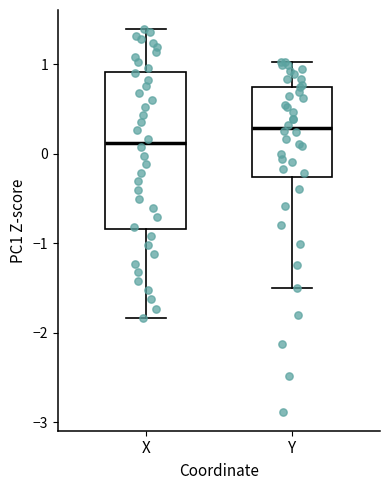

Reading left to right, transcribe this box plot: for each box, give where its median line is, the range the box spans, and where its two whiskers end, as read against the y-axis. The values are not printed on the chart, so give them approximately, as read against the axis.

X: median 0.1, box -0.8 to 0.9, whiskers -1.8 to 1.4
Y: median 0.3, box -0.3 to 0.7, whiskers -1.5 to 1.0